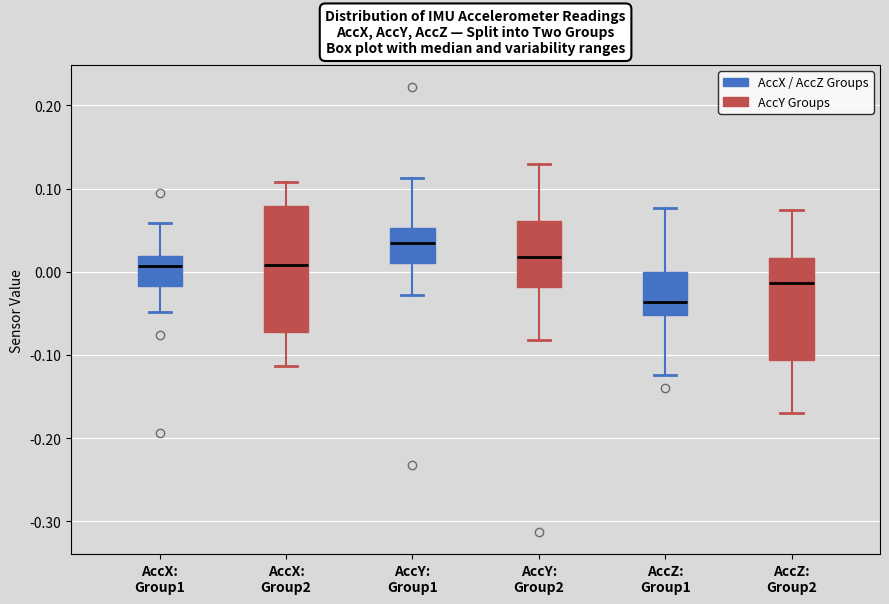

Which box has the lowest median line?

AccZ: Group1